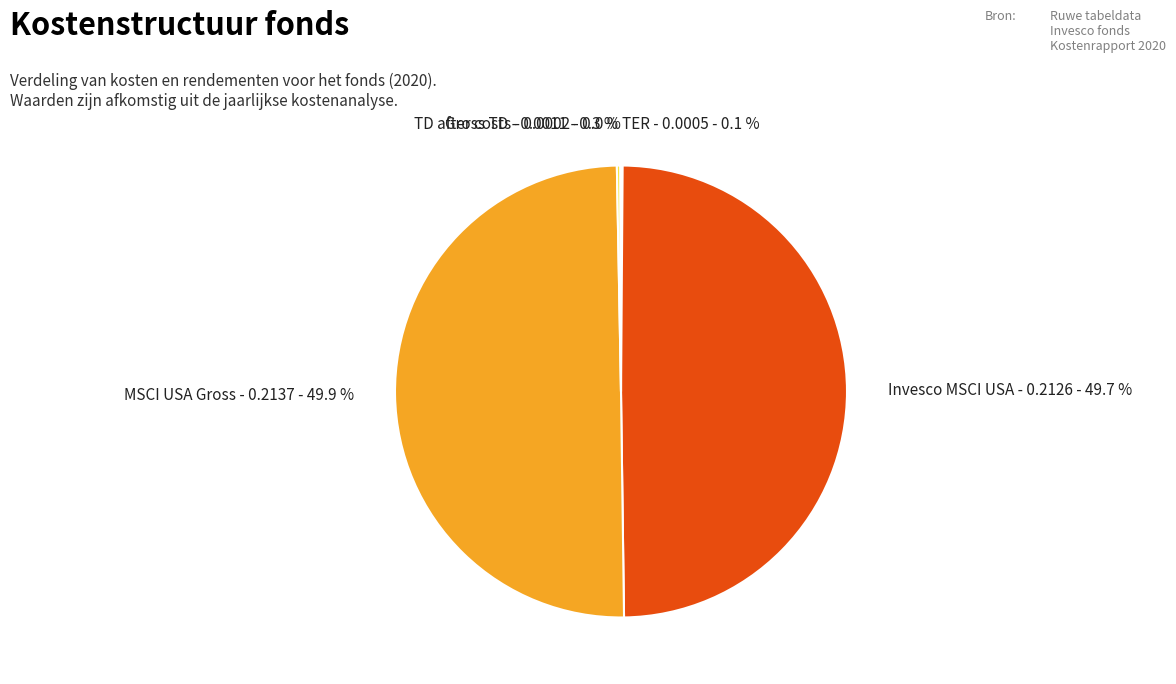

What percentage is NOT represented by Invesco MSCI USA - 0.2126 - 49.7 %?

50.3%